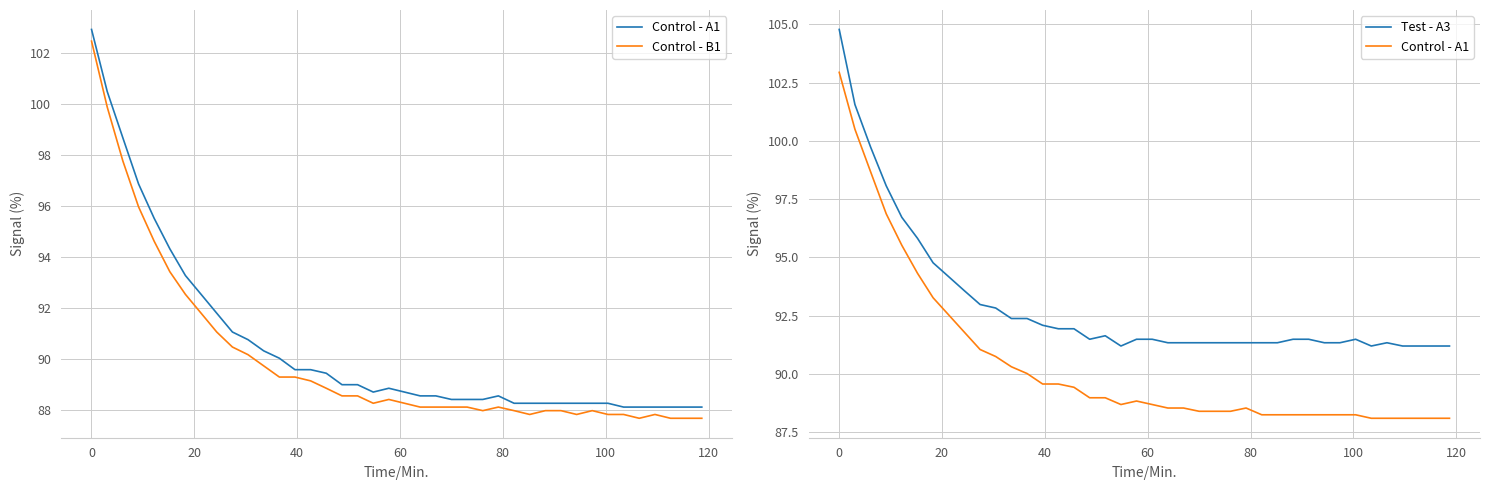

True or false: Control - B1 has more than 0 points higher than both neighbors.

True